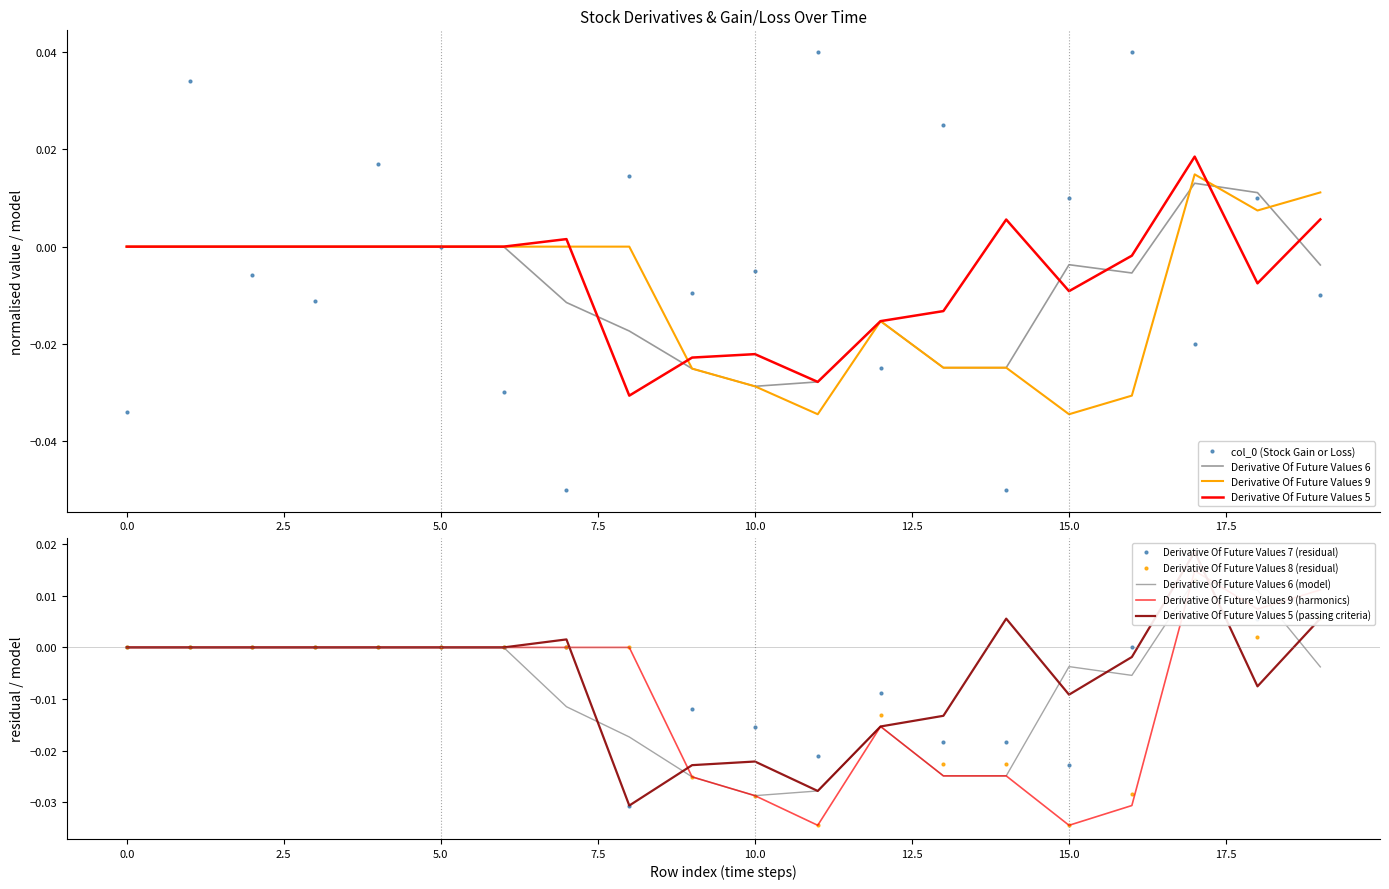

Which series changed the most between 8 and 9?

Derivative Of Future Values 9